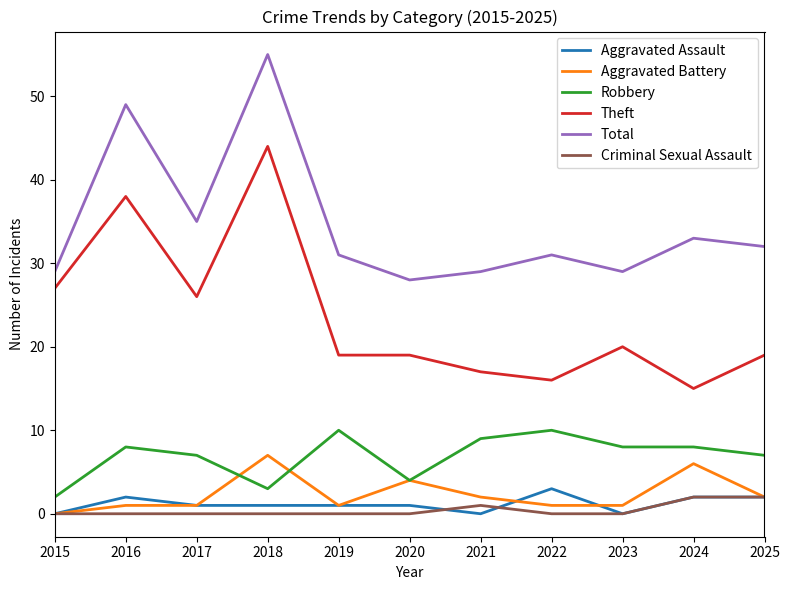

True or false: Theft and Aggravated Battery intersect in this chart.

False